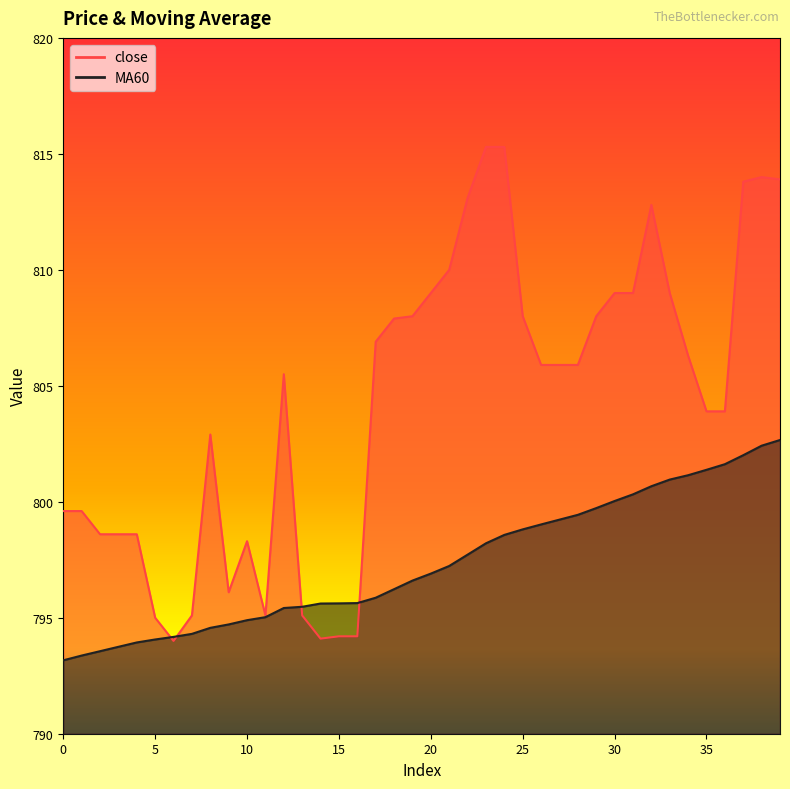

Rank the categories by MA60 value from lowest to highest.

0, 1, 2, 3, 4, 5, 6, 7, 8, 9, 10, 11, 12, 13, 14, 15, 16, 17, 18, 19, 20, 21, 22, 23, 24, 25, 26, 27, 28, 29, 30, 31, 32, 33, 34, 35, 36, 37, 38, 39